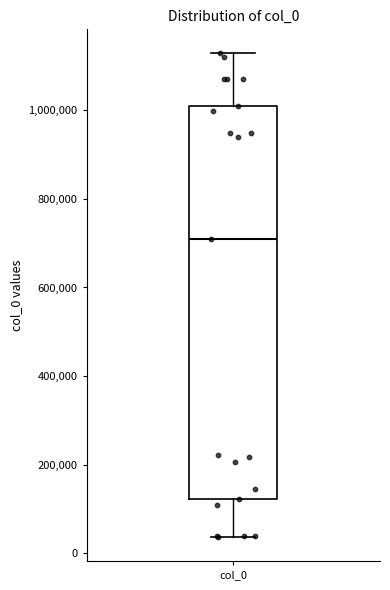

Read this box plot against the y-axis: the position of the median line, the range covered by the box, and the ends of both whiskers. The values are not printed on the chart, so give them approximately, as read against the axis.

median 700000, box 120000 to 1020000, whiskers 40000 to 1120000